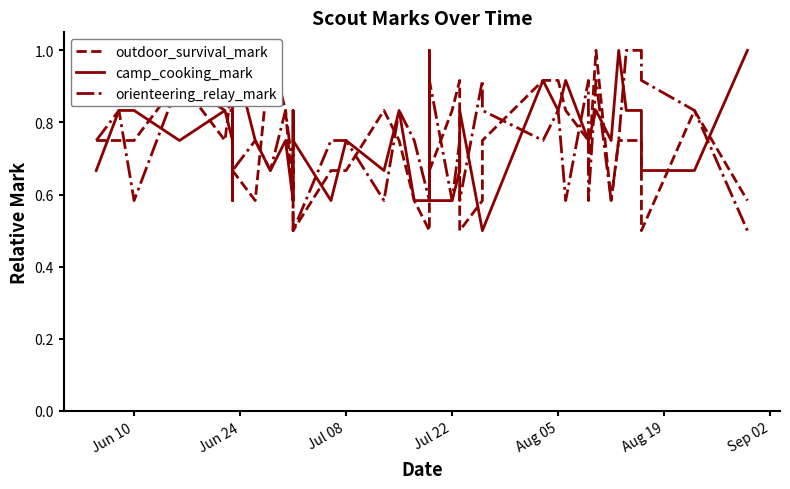

The value of outdoor_survival_mark at 9 is 1.6. True or false?

False